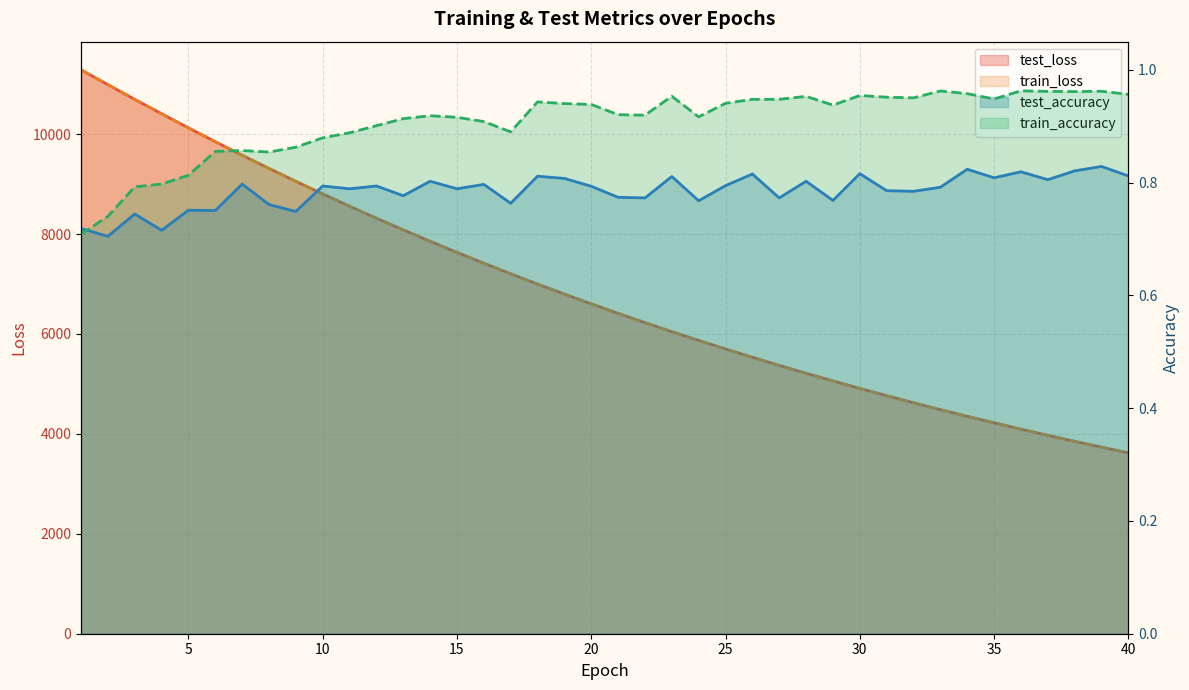

List the labels in order of train_loss value, smallest first.

40, 39, 38, 37, 36, 35, 34, 33, 32, 31, 30, 29, 28, 27, 26, 25, 24, 23, 22, 21, 20, 19, 18, 17, 16, 15, 14, 13, 12, 11, 10, 9, 8, 7, 6, 5, 4, 3, 2, 1